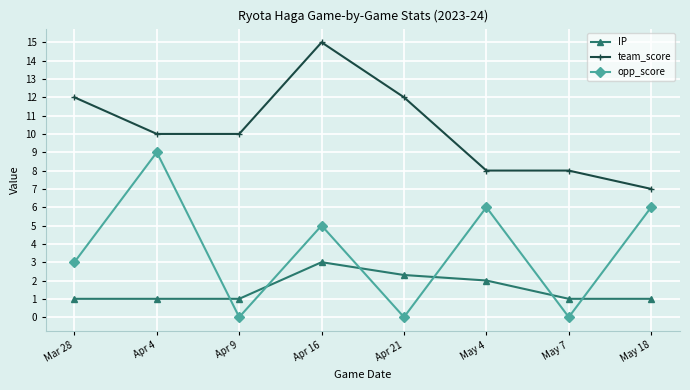

At Apr 9, list the series in order from smallest to largest.

opp_score, IP, team_score